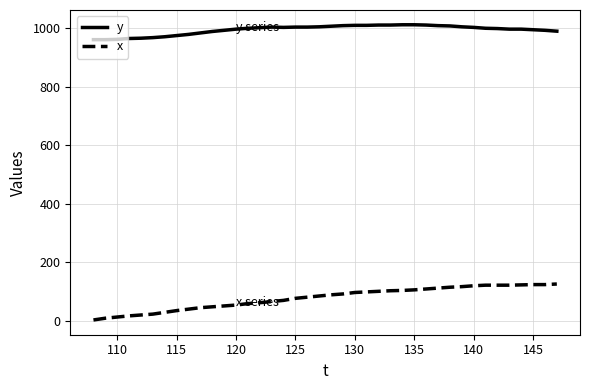

True or false: x and y cross at least once.

False